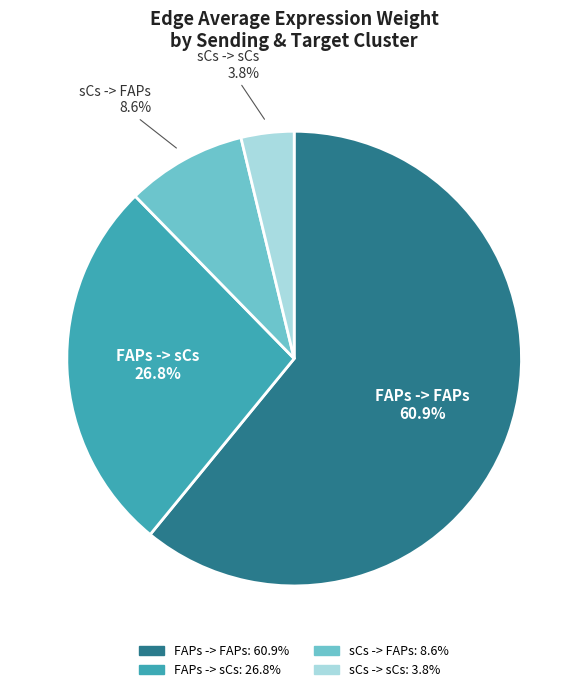

What is the ratio of the value at sCs -> sCs to the value at FAPs -> sCs?

0.1